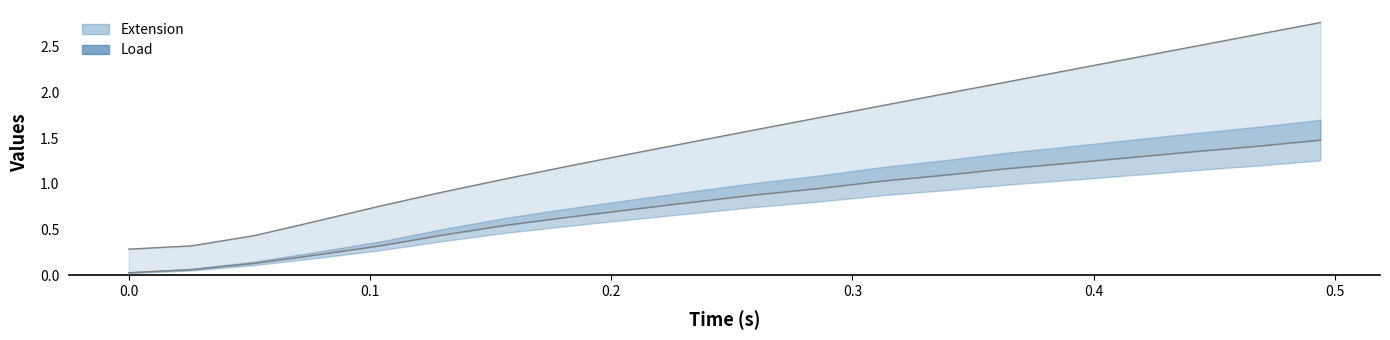

What is the total value across all series at 0.078?

0.8